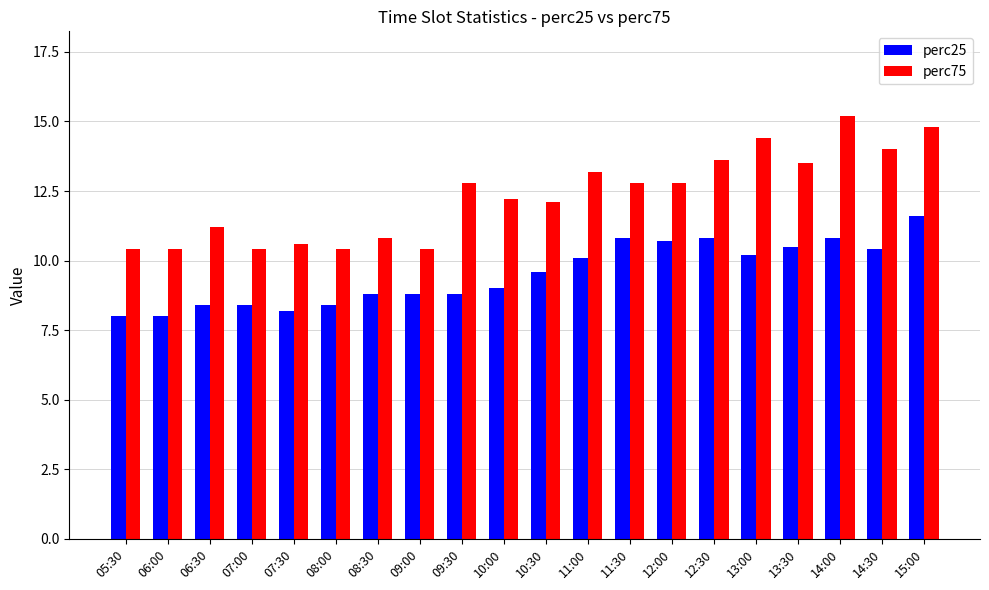

What position from the left is 14:30?

19